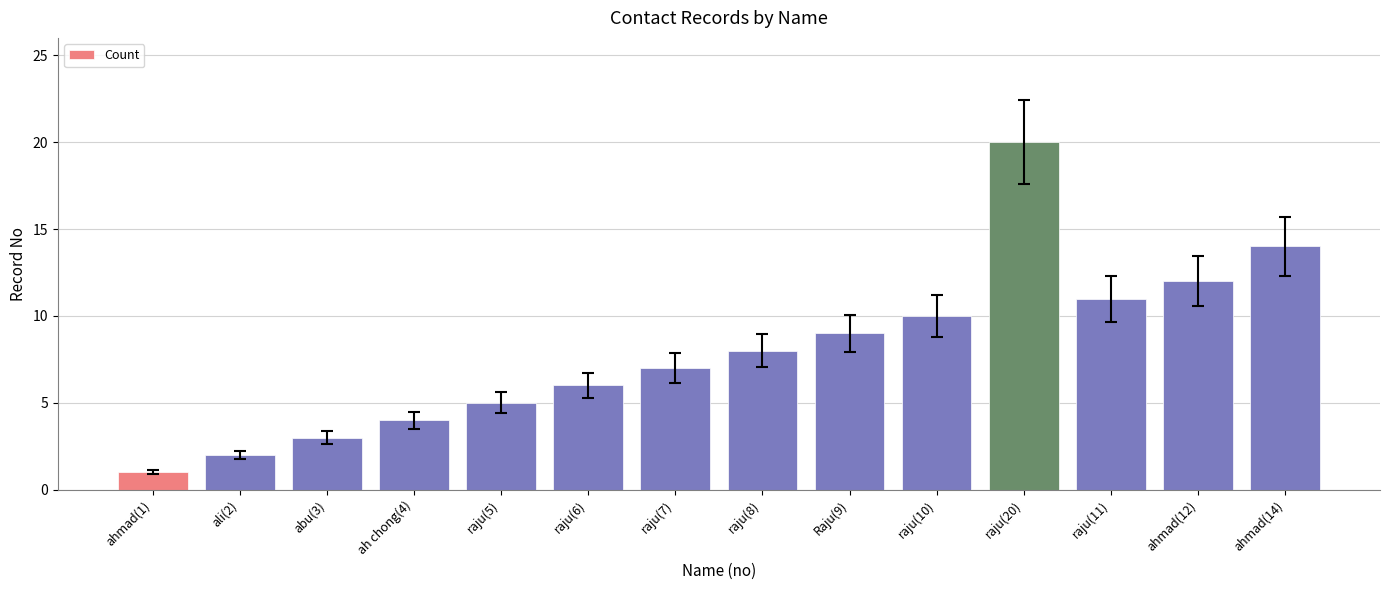

What is the ratio of the value at raju(20) to the value at raju(6)?

3.3